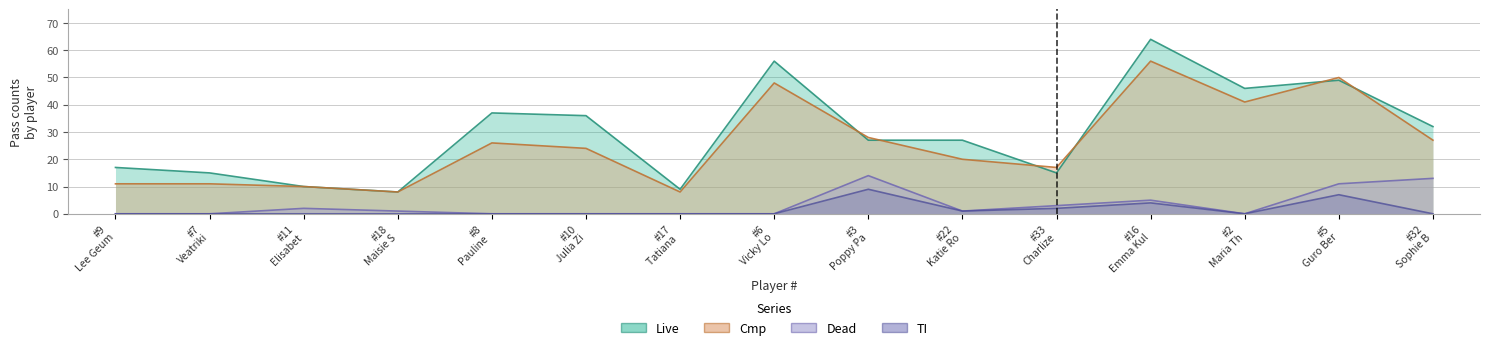

The value of Dead at #18 Maisie S is 1. True or false?

True